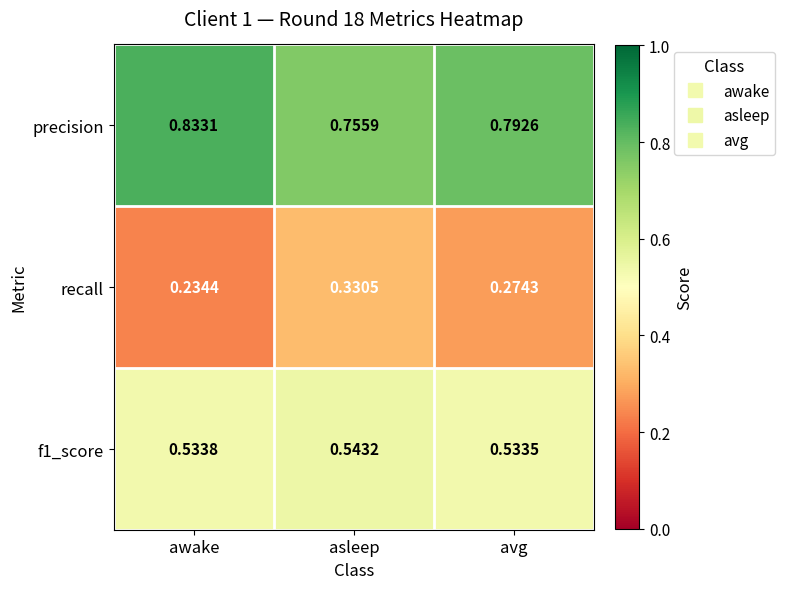

Which series changed the most between awake and asleep?

recall